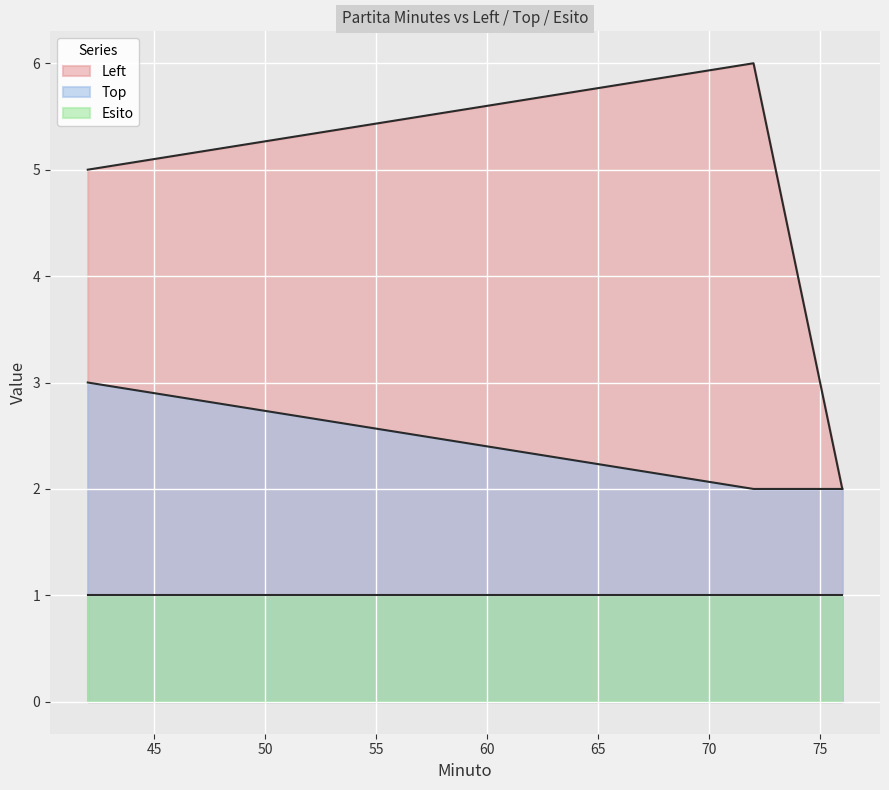

Read the Esito value at 76.

1